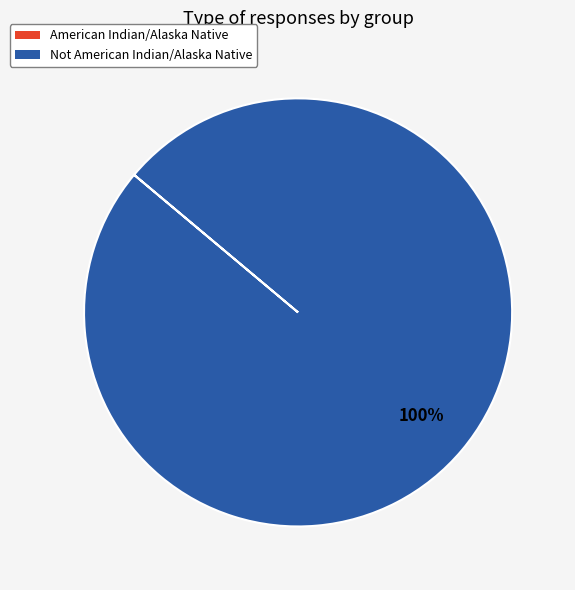

To the nearest percent, what is the difference between the largest and smallest slice percentages?

100%